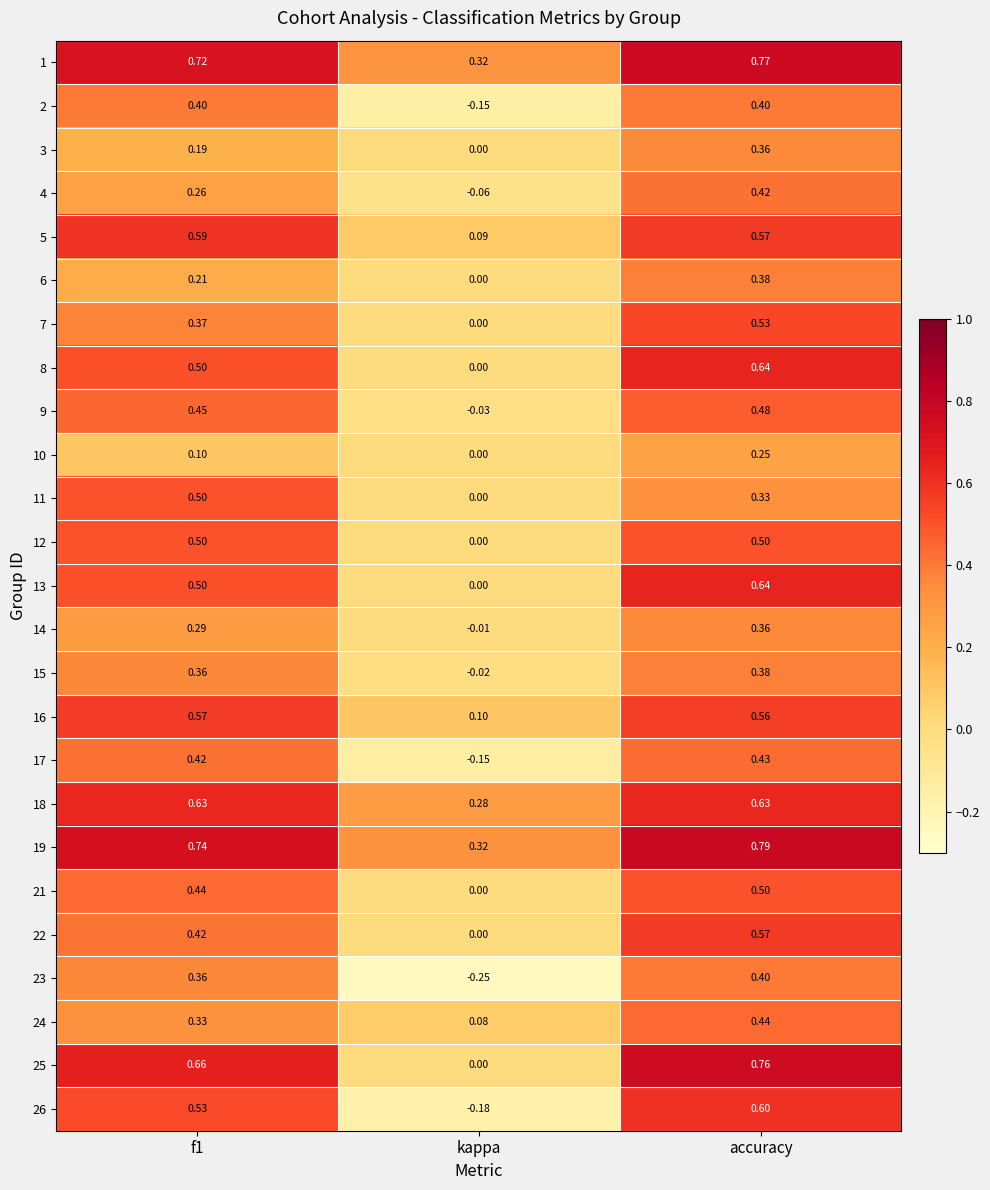

Which label corresponds to the smallest value in the chart?

kappa